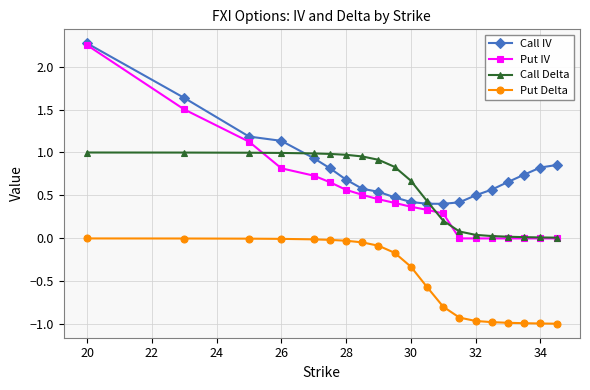

How many series are shown in this chart?

4